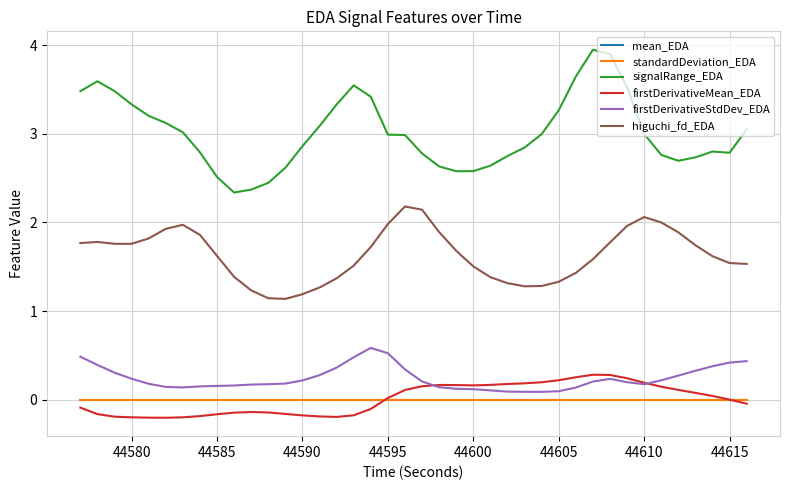

True or false: higuchi_fd_EDA and signalRange_EDA cross at least once.

False